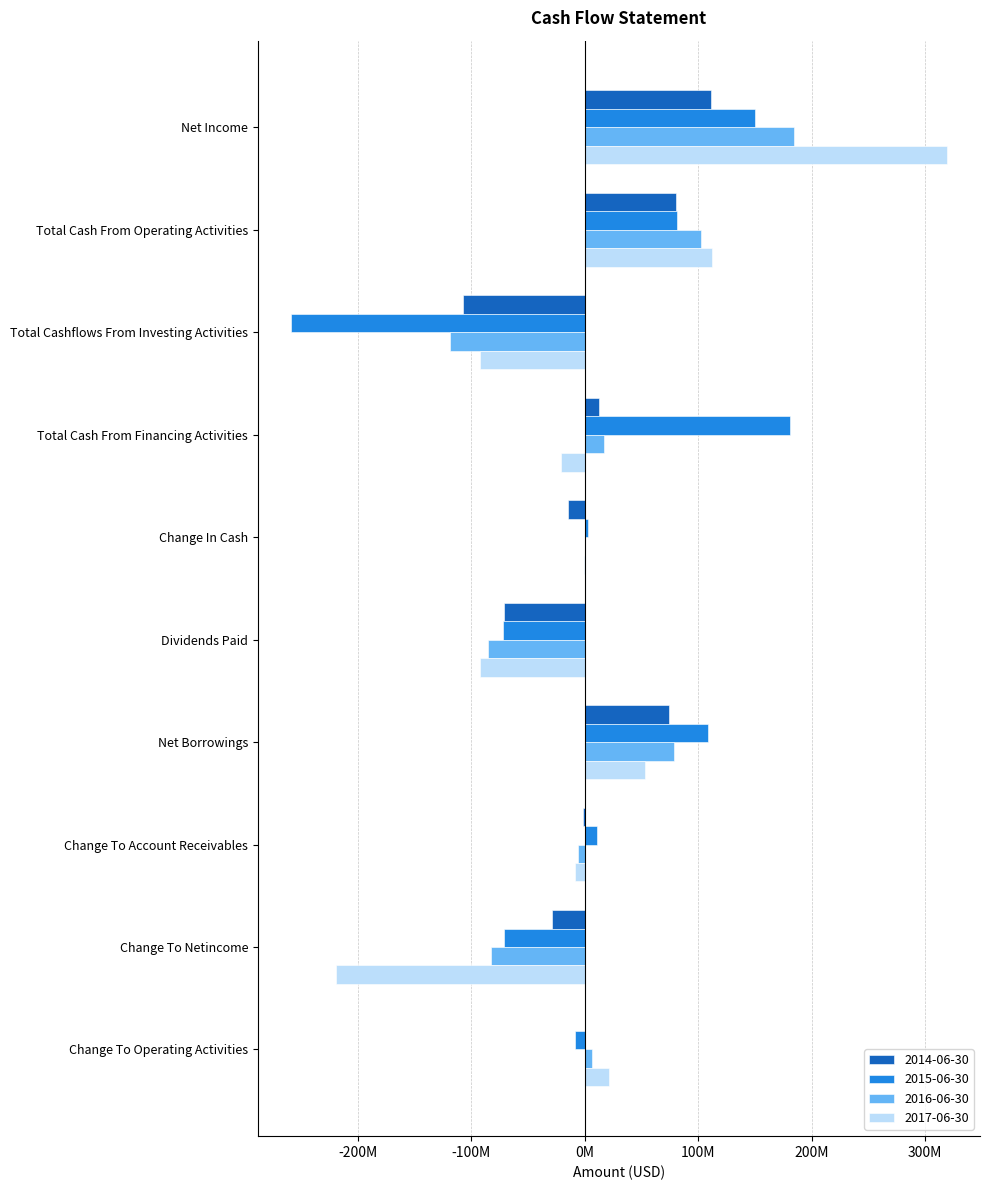

Reading left to right, extract all data points from this chart.

2014-06-30: Net Income=111600000	Total Cash From Operating Activities=80300000	Total Cashflows From Investing Activities=-107500000	Total Cash From Financing Activities=12800000	Change In Cash=-14500000	Dividends Paid=-71000000	Net Borrowings=73800000	Change To Account Receivables=-2000000	Change To Netincome=-29000000	Change To Operating Activities=-300000
2015-06-30: Net Income=150500000	Total Cash From Operating Activities=81700000	Total Cashflows From Investing Activities=-259600000	Total Cash From Financing Activities=180700000	Change In Cash=2800000	Dividends Paid=-72600000	Net Borrowings=109000000	Change To Account Receivables=11000000	Change To Netincome=-71100000	Change To Operating Activities=-8700000
2016-06-30: Net Income=184700000	Total Cash From Operating Activities=102300000	Total Cashflows From Investing Activities=-119100000	Total Cash From Financing Activities=17200000	Change In Cash=400000	Dividends Paid=-85300000	Net Borrowings=78200000	Change To Account Receivables=-5800000	Change To Netincome=-83000000	Change To Operating Activities=6400000
2017-06-30: Net Income=319600000	Total Cash From Operating Activities=112400000	Total Cashflows From Investing Activities=-92300000	Total Cash From Financing Activities=-20600000	Change In Cash=-500000	Dividends Paid=-92500000	Net Borrowings=53100000	Change To Account Receivables=-9100000	Change To Netincome=-219500000	Change To Operating Activities=21400000